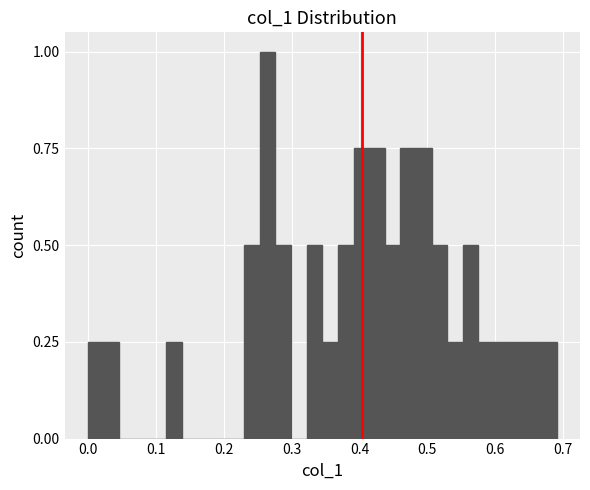

Around what value on the x-axis is the tallest bar? Give the approximate position of its centre, as read against the axis.

0.26